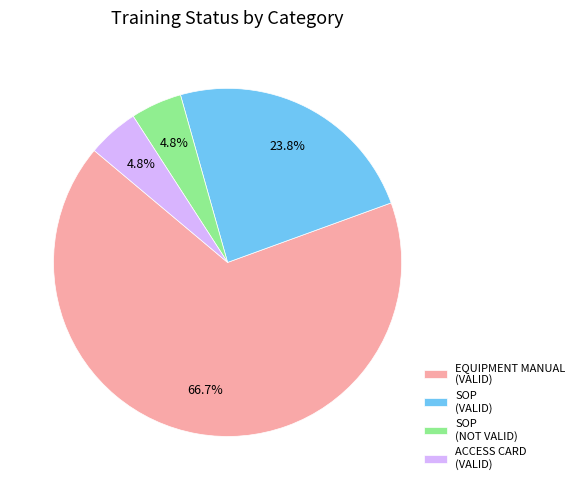

Which category has the biggest portion of the pie?

EQUIPMENT MANUAL (VALID)